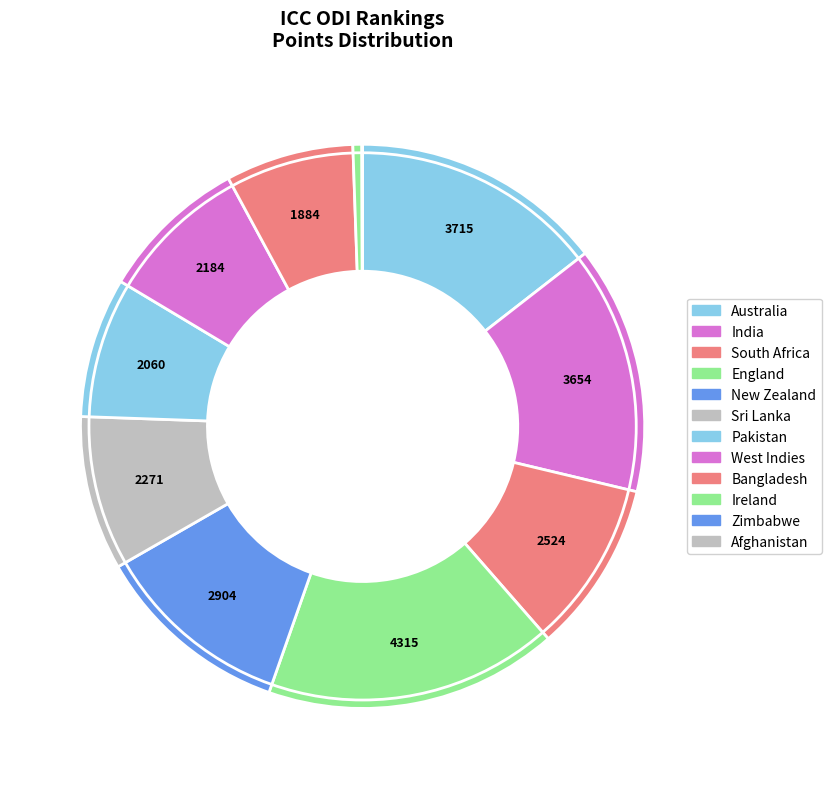

Rank the categories by value from highest to lowest.

England, Australia, India, New Zealand, South Africa, Sri Lanka, West Indies, Pakistan, Bangladesh, Ireland, Zimbabwe, Afghanistan